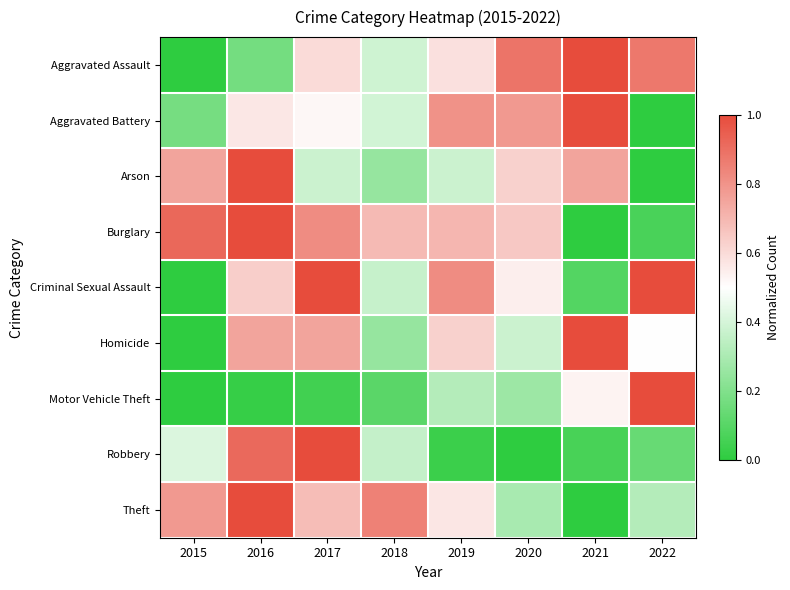

At which category does the chart reach its peak across all series?

2021